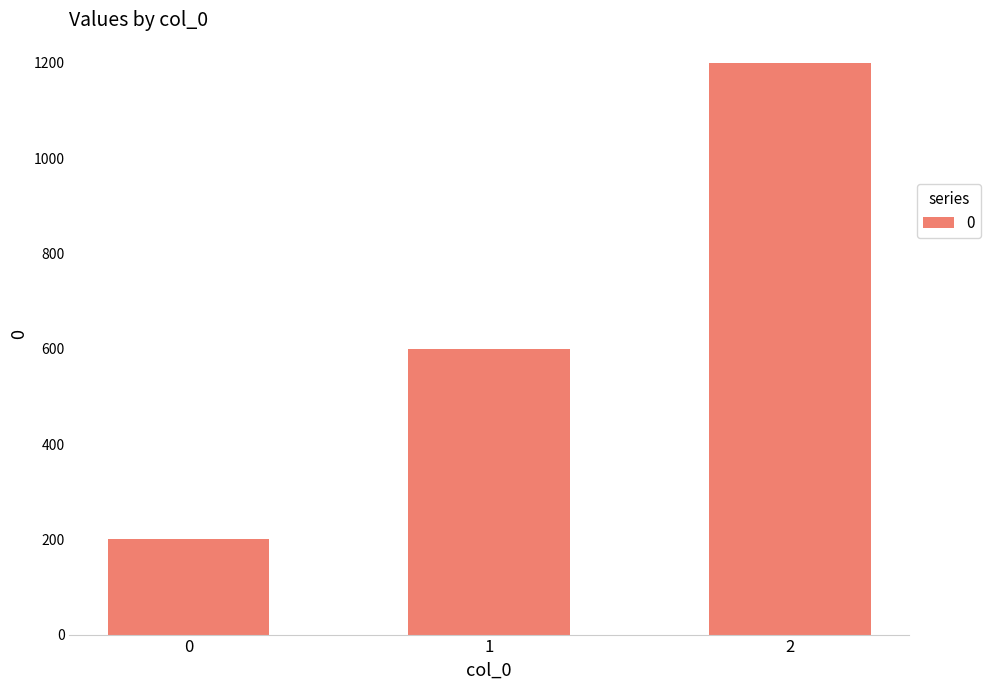

Rank the categories by value from lowest to highest.

0, 1, 2